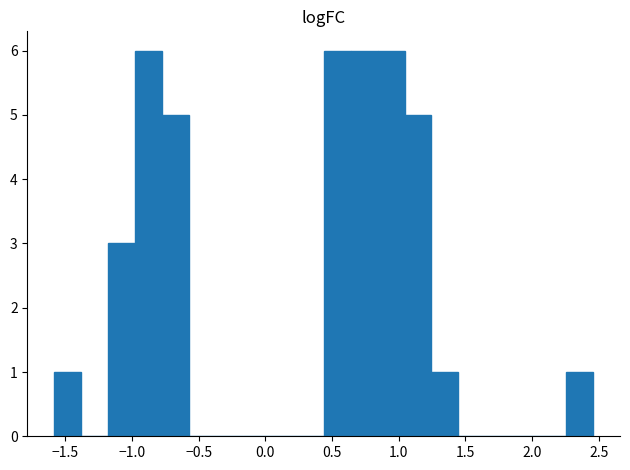

What is the height of the bar covering -0.75 to -0.55 on the x-axis? Neither the bar edges nor the heights are printed on the chart, so give them approximately, as read against the axes.

5